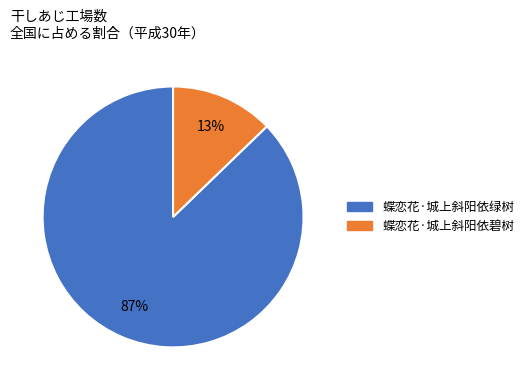

Approximately how many times larger is the value at 蝶恋花·城上斜阳依碧树 compared to 蝶恋花·城上斜阳依绿树?

0.1